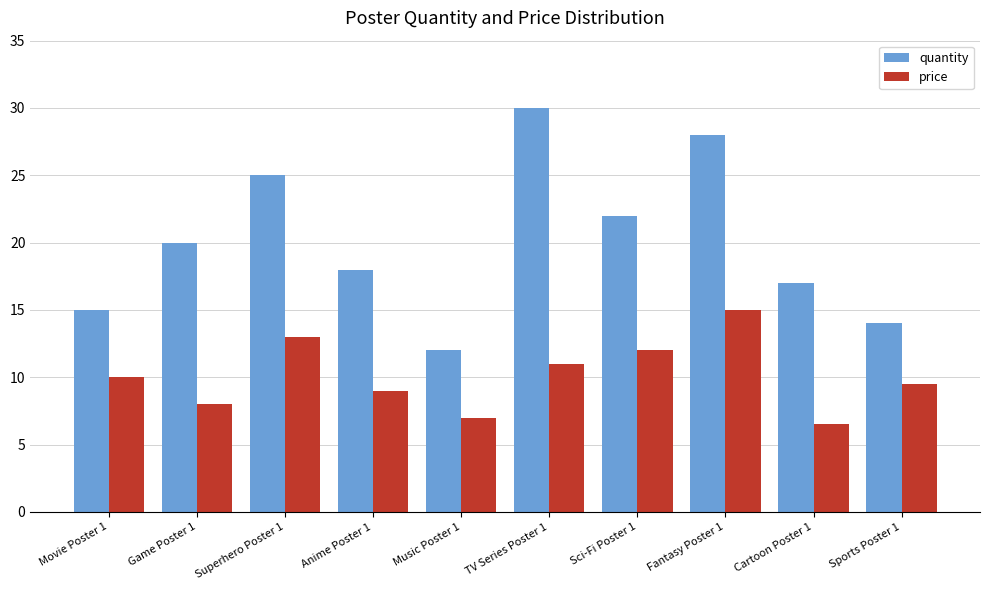

True or false: quantity has a value of 20.0 at Game Poster 1.

True